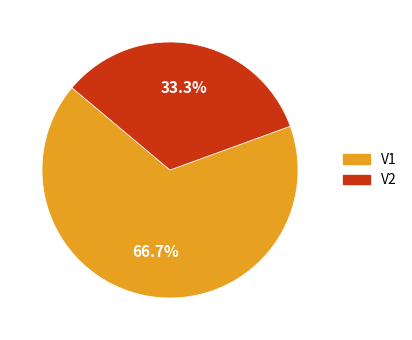

Is it true that V2 is 33% of the pie?

True